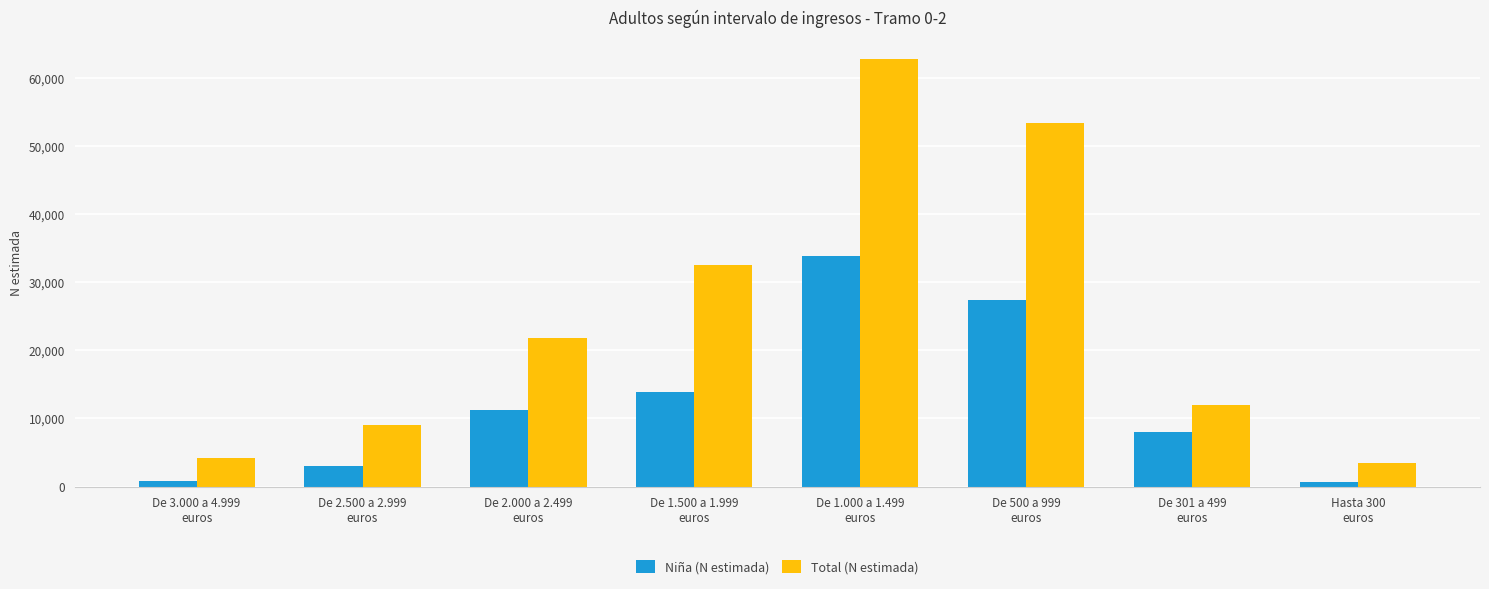

Which series has the largest total across all categories?

Total (N estimada)